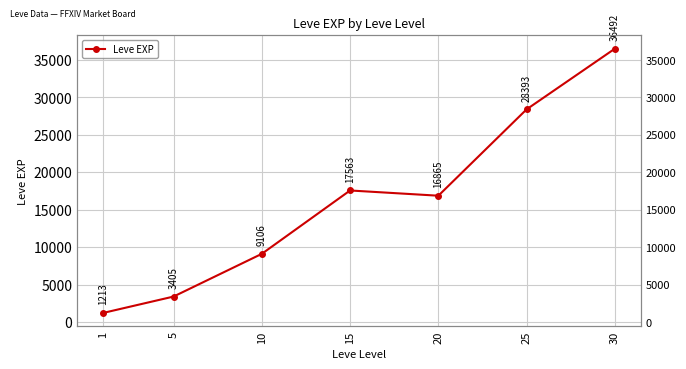

How many points are lower than both their immediate neighbors (excluding endpoints)?

1